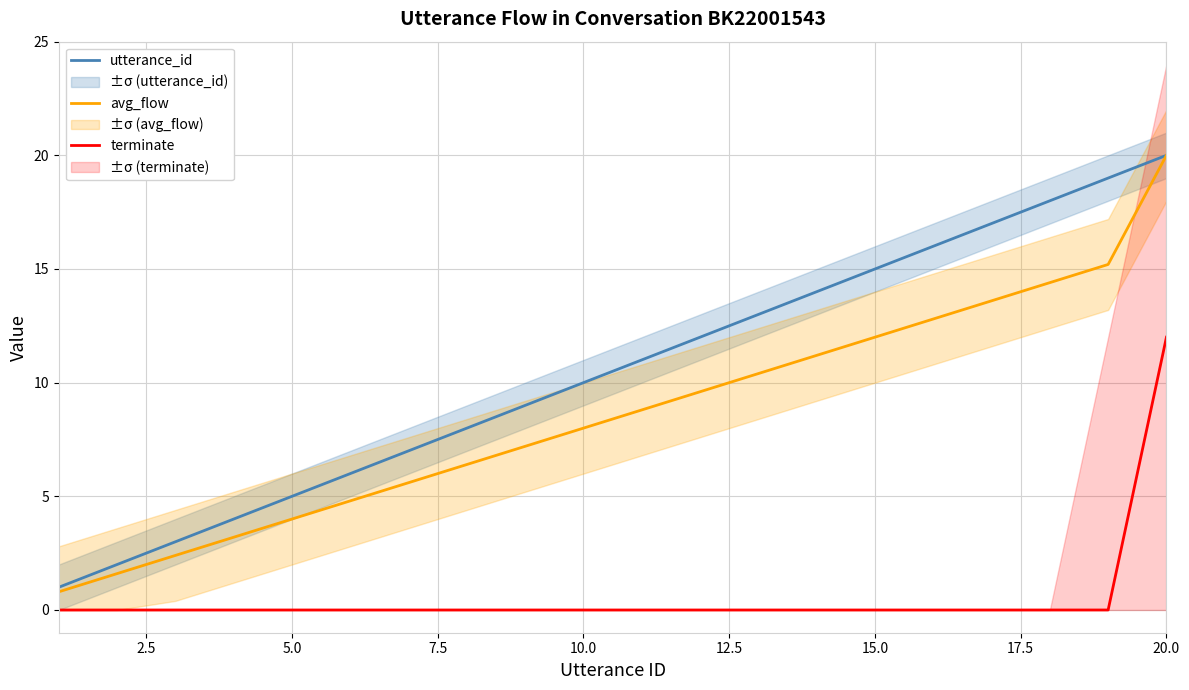

How many lines are shown in the chart?

3